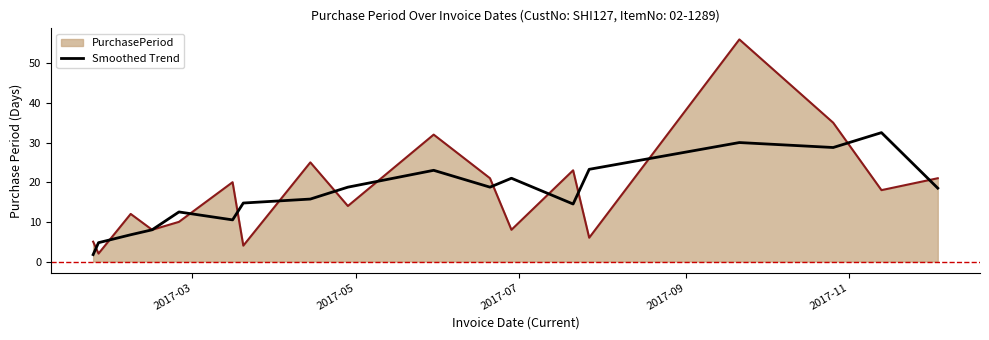

Which series has the largest range (max minus min)?

PurchasePeriod